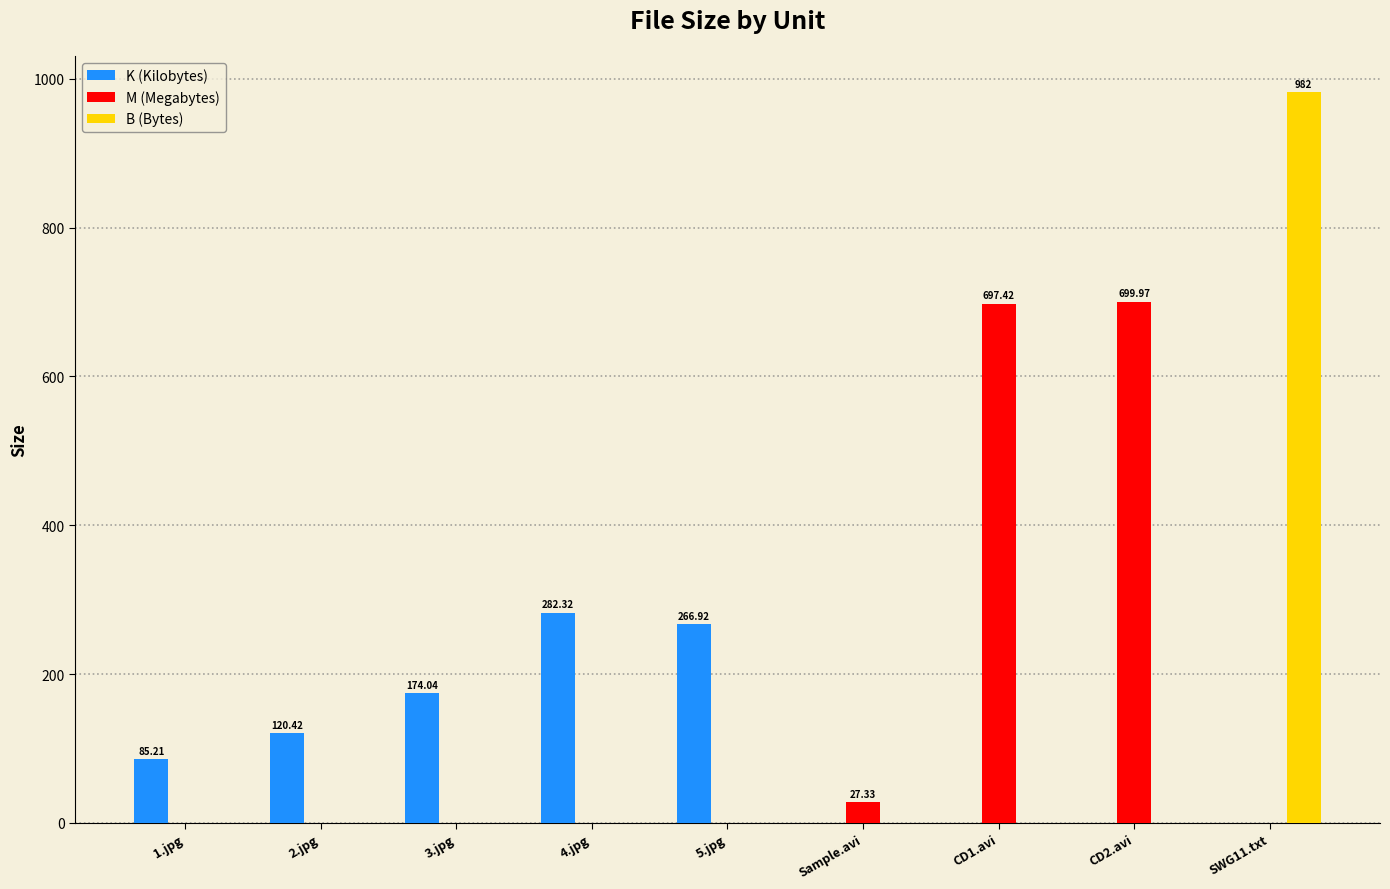

What is the sum of all K (Kilobytes) values?

928.9